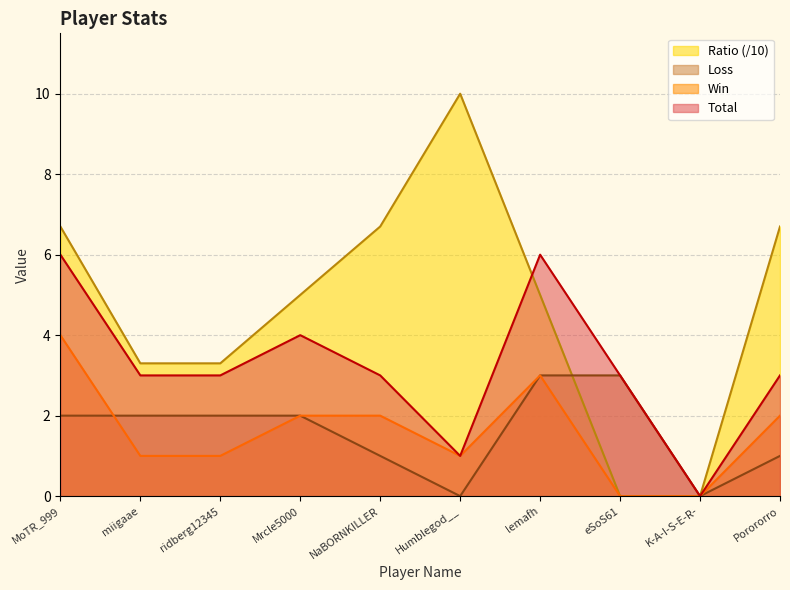

What is the average value of the Ratio series?

4.7